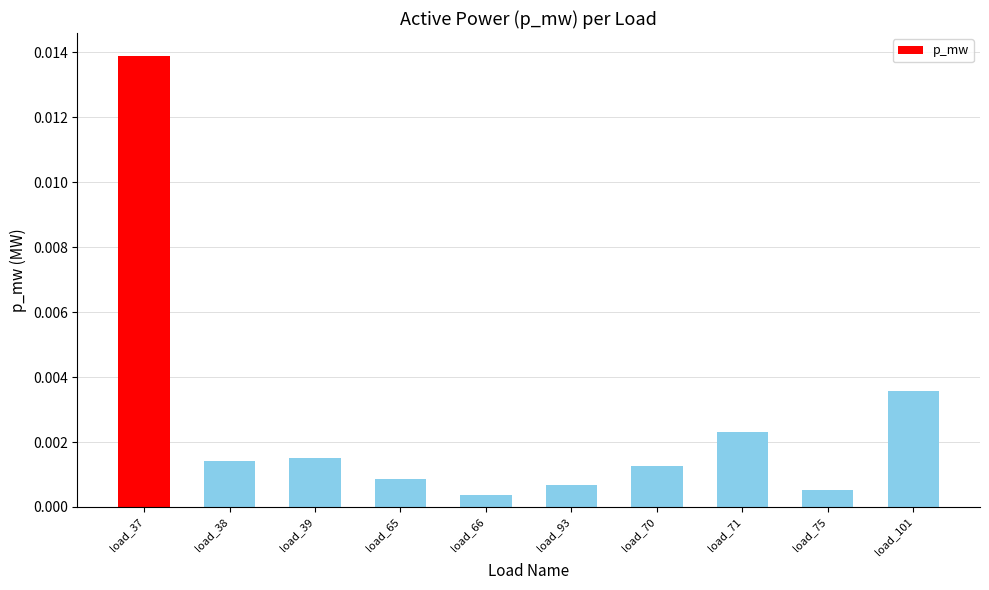

At which category does the chart reach its peak across all series?

load_37